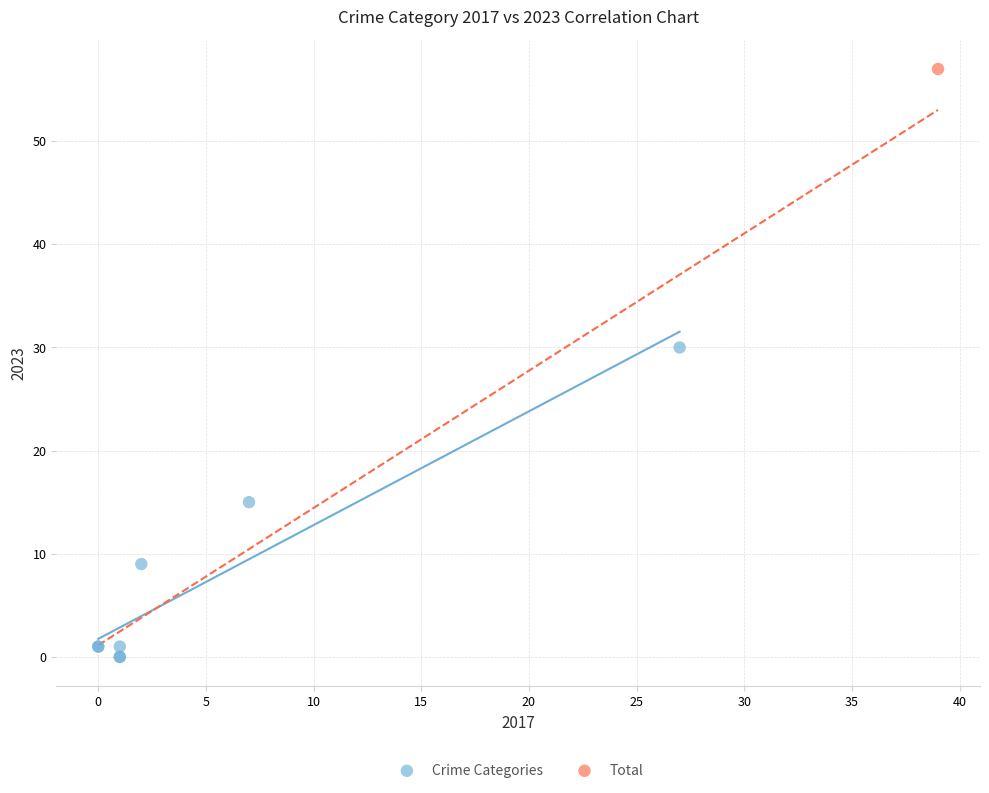

What are all the series names shown in the legend?

Crime Categories, Total